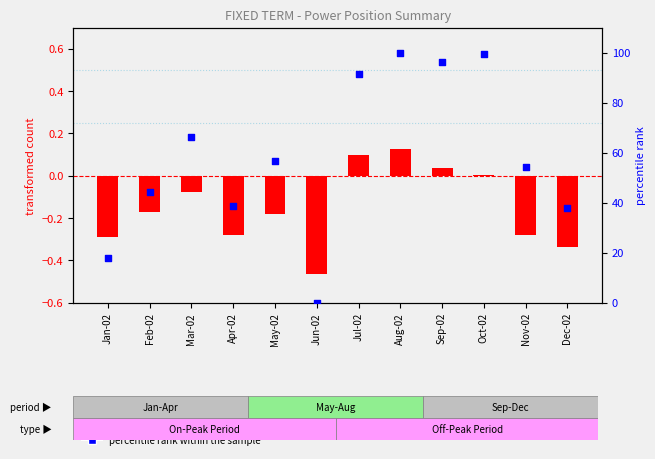

At which category is the sum across all series the highest?

Aug-02